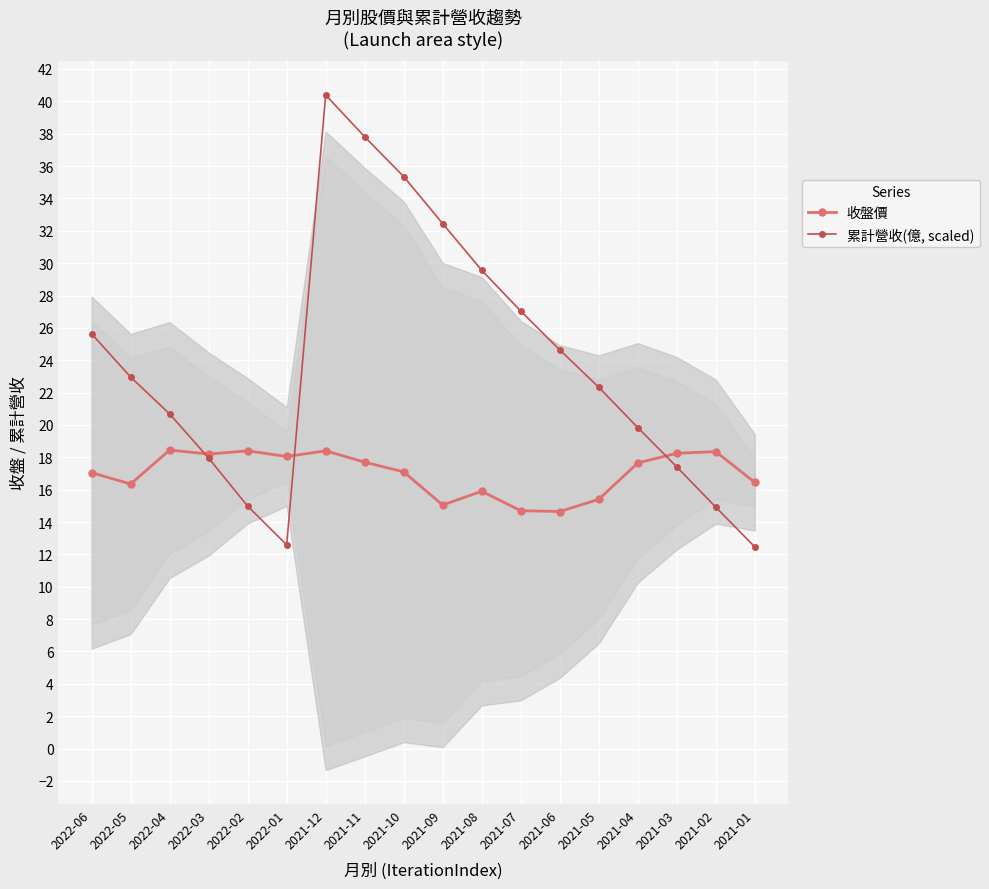

List the series in order of their peak value, lowest first.

收盤價, 累計營收(億, scaled)